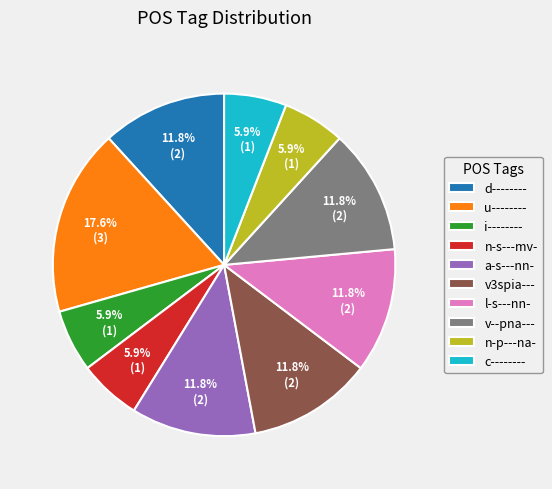

How many slices are in this pie chart?

10